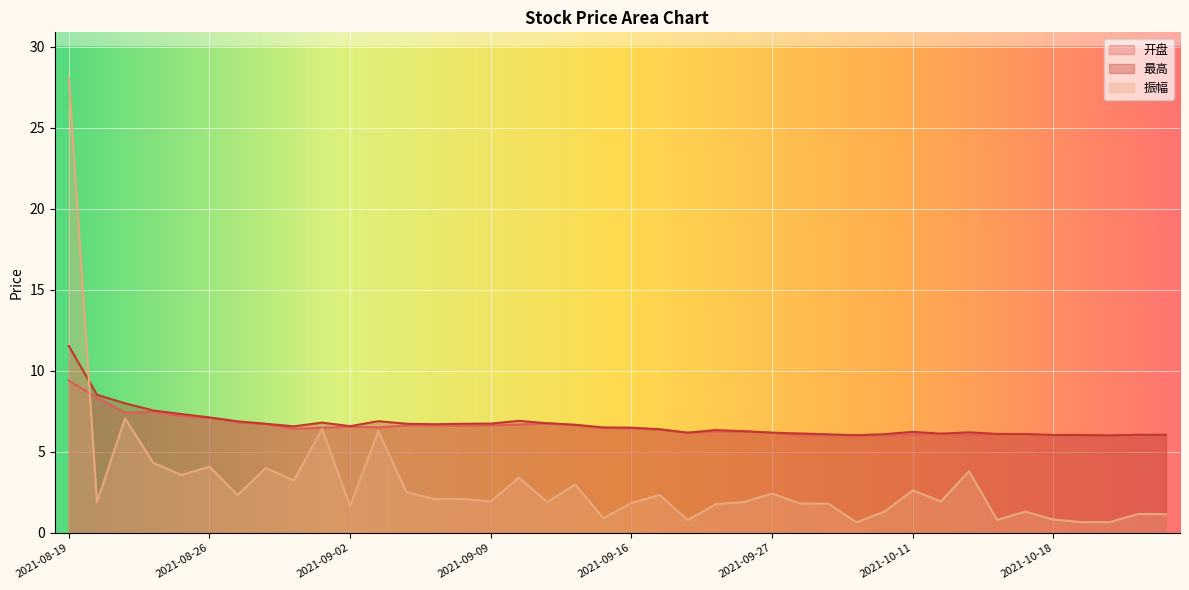

Is it true that 振幅 equals 1.9 at 2021-09-13?

True